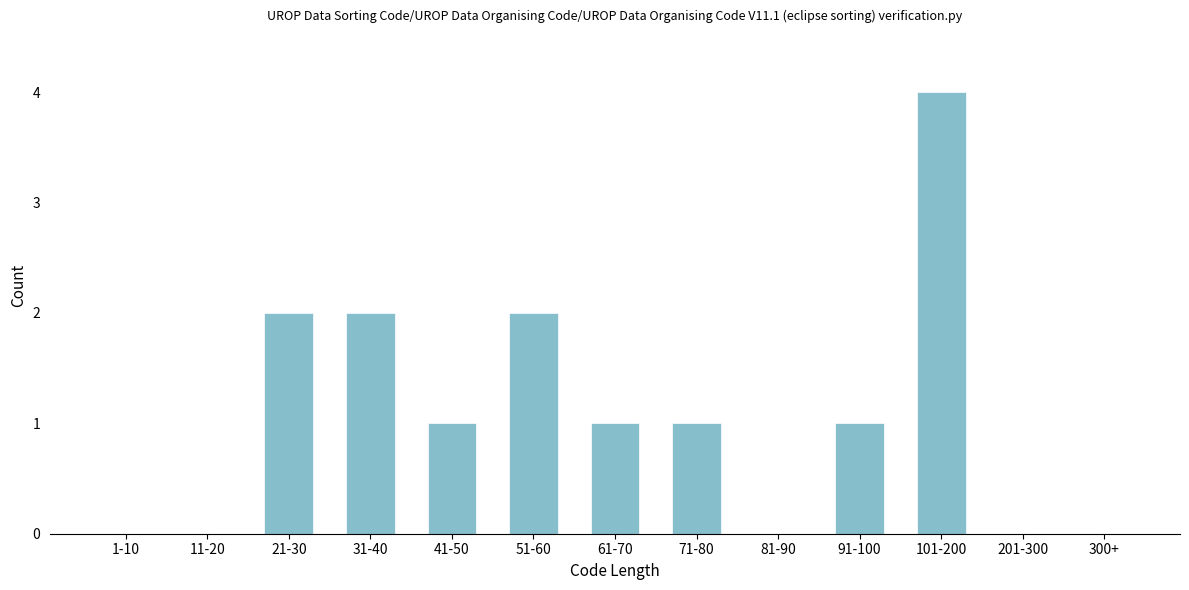

Reading left to right, transcribe all the data shown in this chart.

1-10=0	11-20=0	21-30=2	31-40=2	41-50=1	51-60=2	61-70=1	71-80=1	81-90=0	91-100=1	101-200=4	201-300=0	300+=0